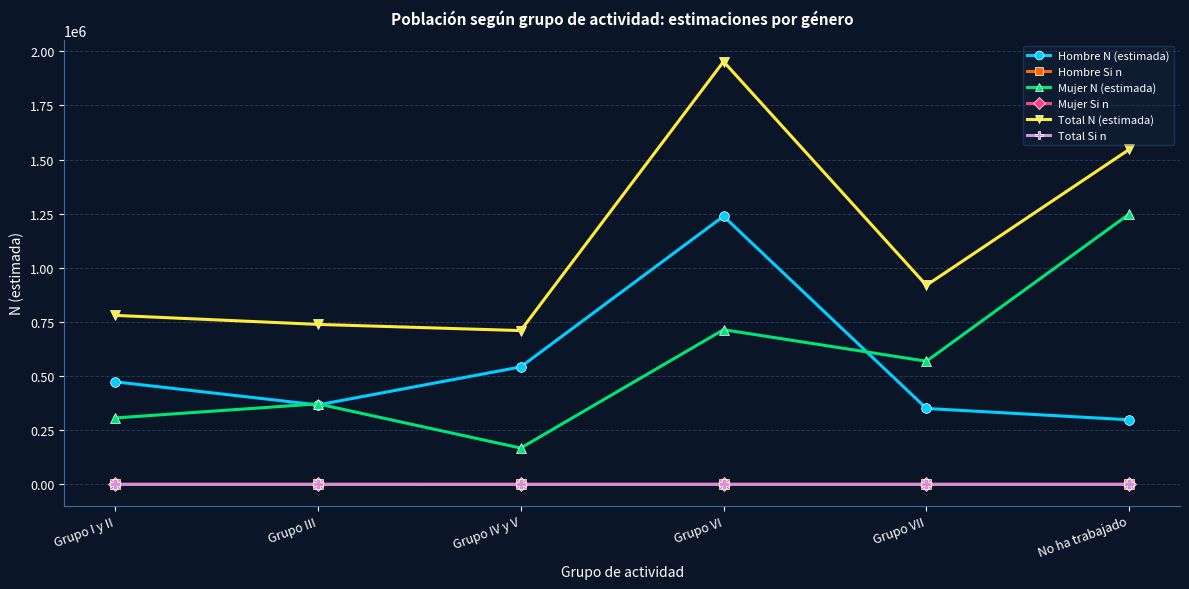

What is the label of the 2nd point from the right?

Grupo VII